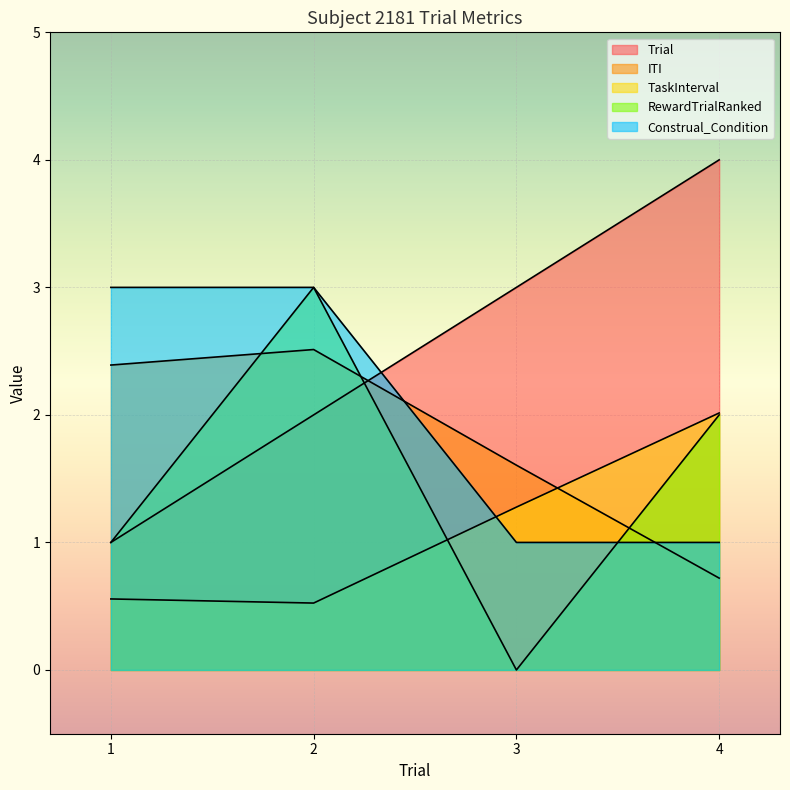

Count the RewardTrialRanked values in the range 1 to 3.

3